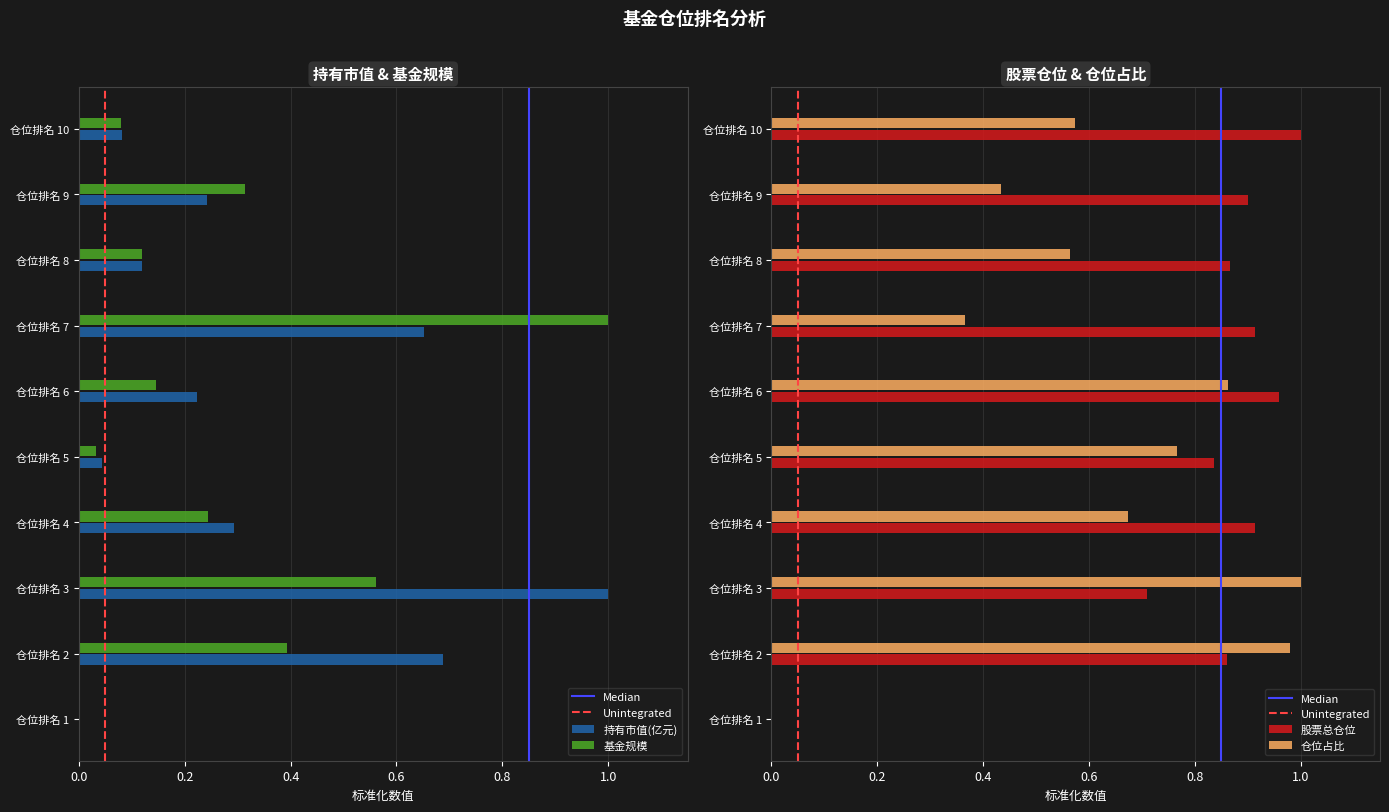

Reading left to right, transcribe all the data shown in this chart.

持有市值(亿元): 0.0	0.7	1.0	0.3	0.0	0.2	0.7	0.1	0.2	0.1
基金规模: 0.0	0.4	0.6	0.2	0.0	0.1	1.0	0.1	0.3	0.1
股票总仓位: 0.0	0.9	0.7	0.9	0.8	1.0	0.9	0.9	0.9	1.0
仓位占比: 0.0	1.0	1.0	0.7	0.8	0.9	0.4	0.6	0.4	0.6